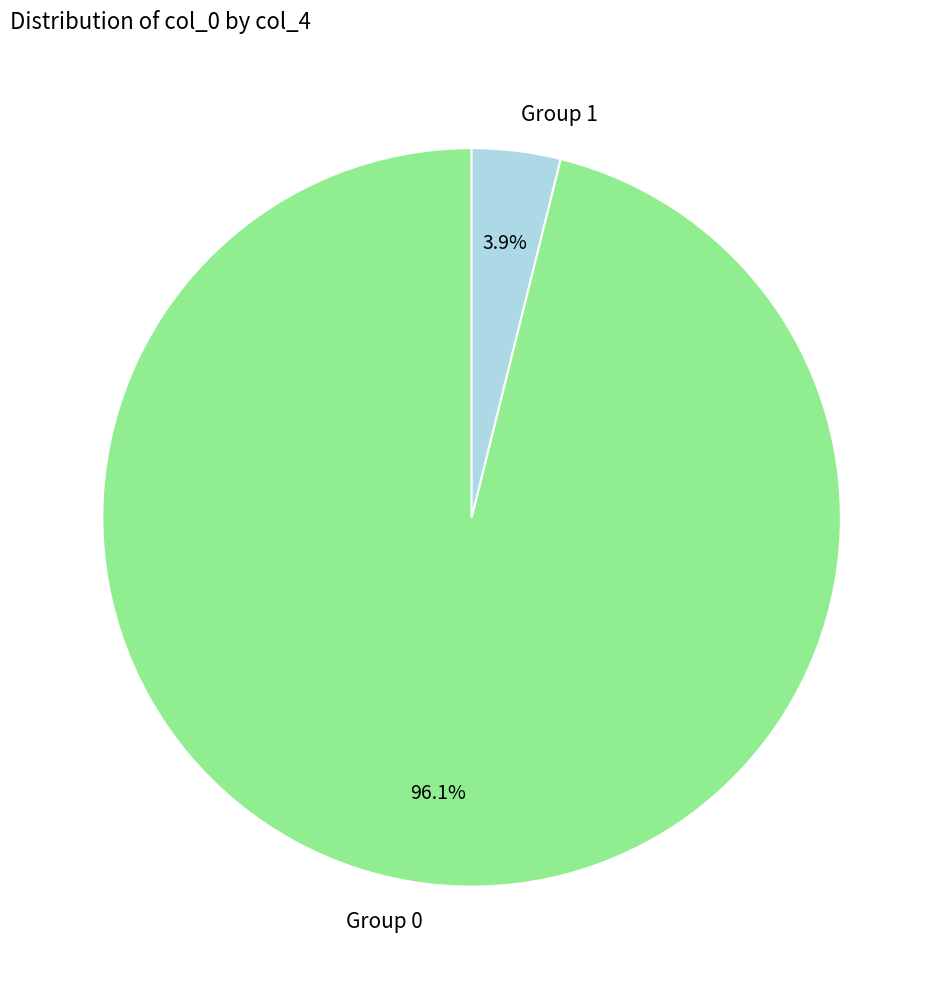

What is the majority slice?

Group 0